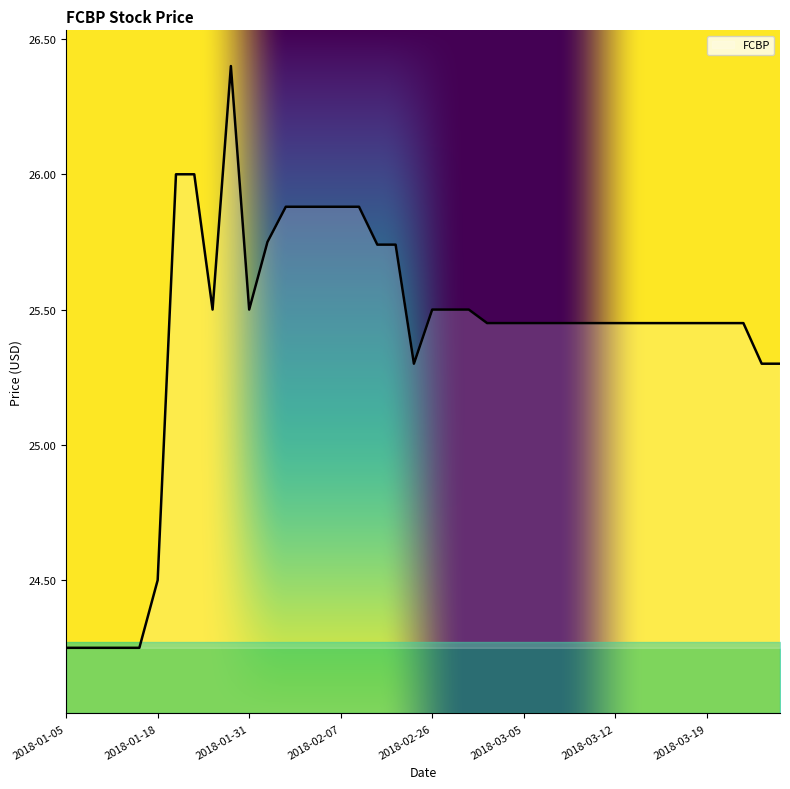

What is the maximum value shown in the chart?

26.4